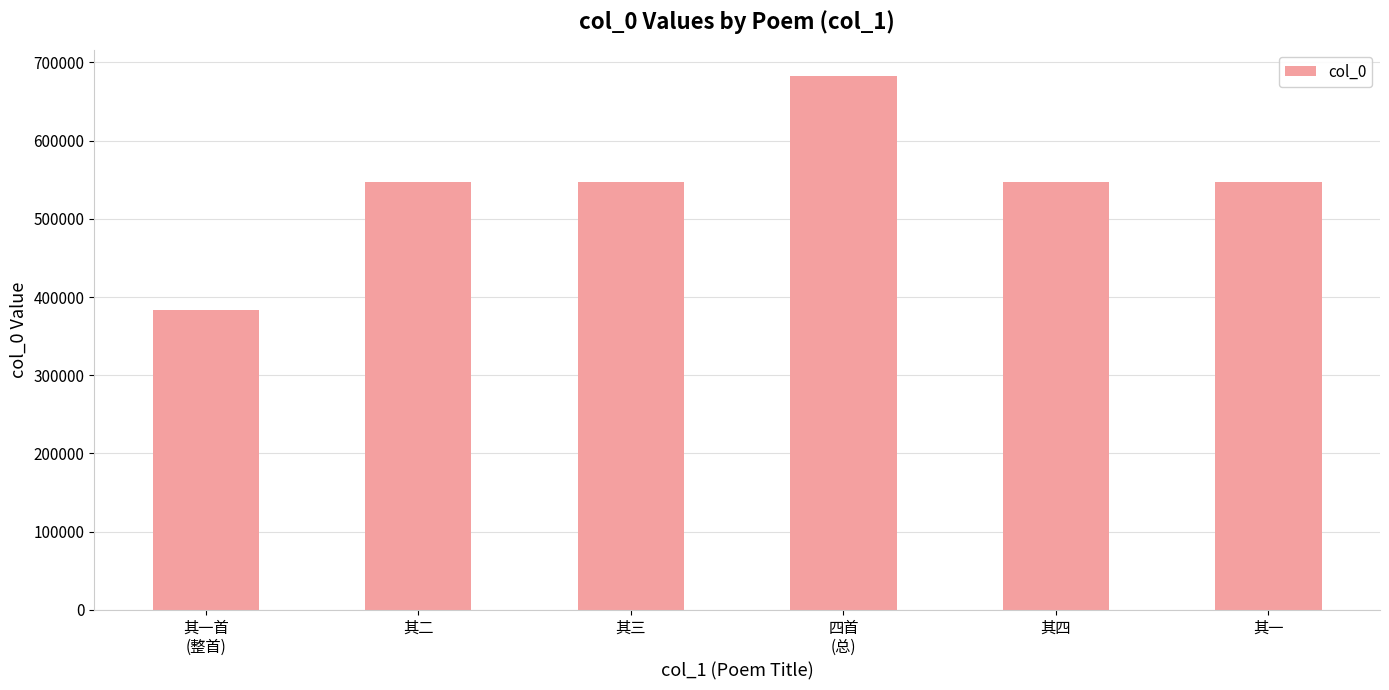

What is the sum of the values at 其四 and 其三?

1094785